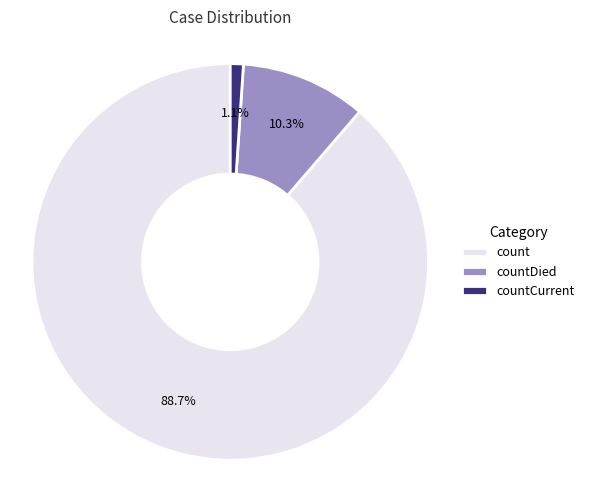

Combined, do countCurrent and countDied account for over 50%?

No